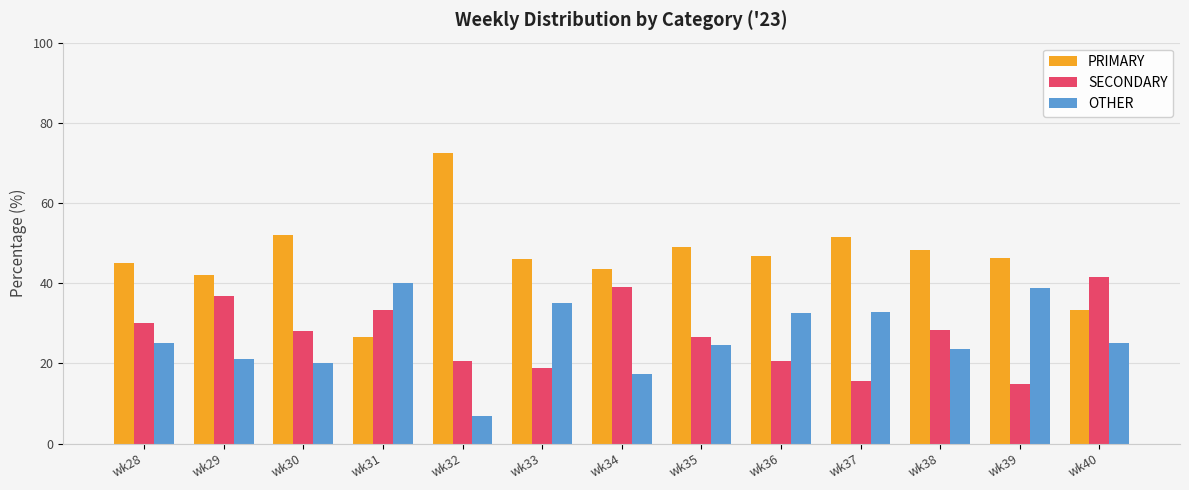

The OTHER series shows 10.6 at wk32. True or false?

False